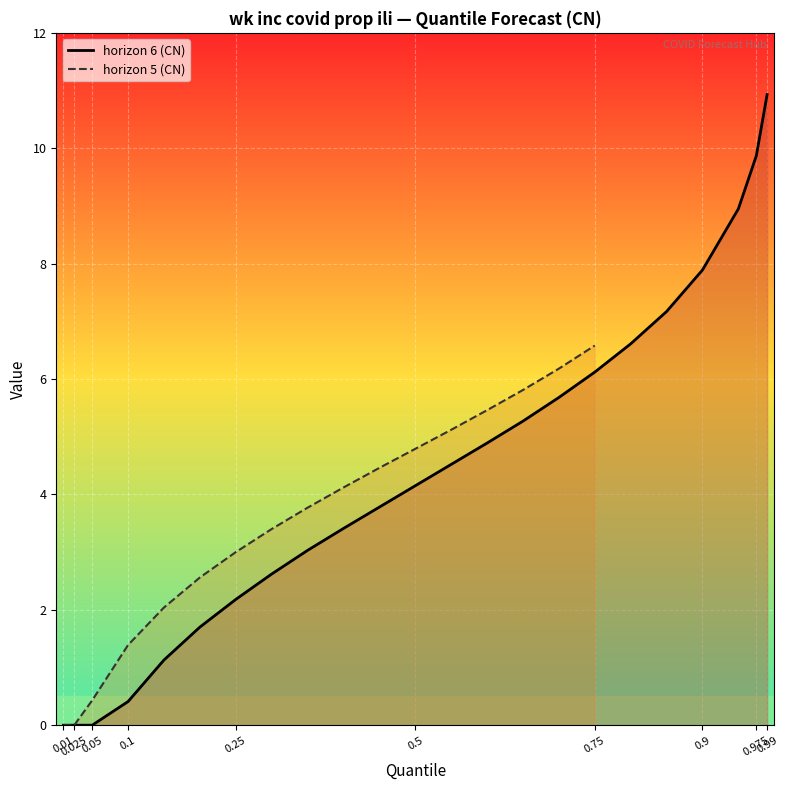

True or false: the data shows 10.4 at 0.8.

False